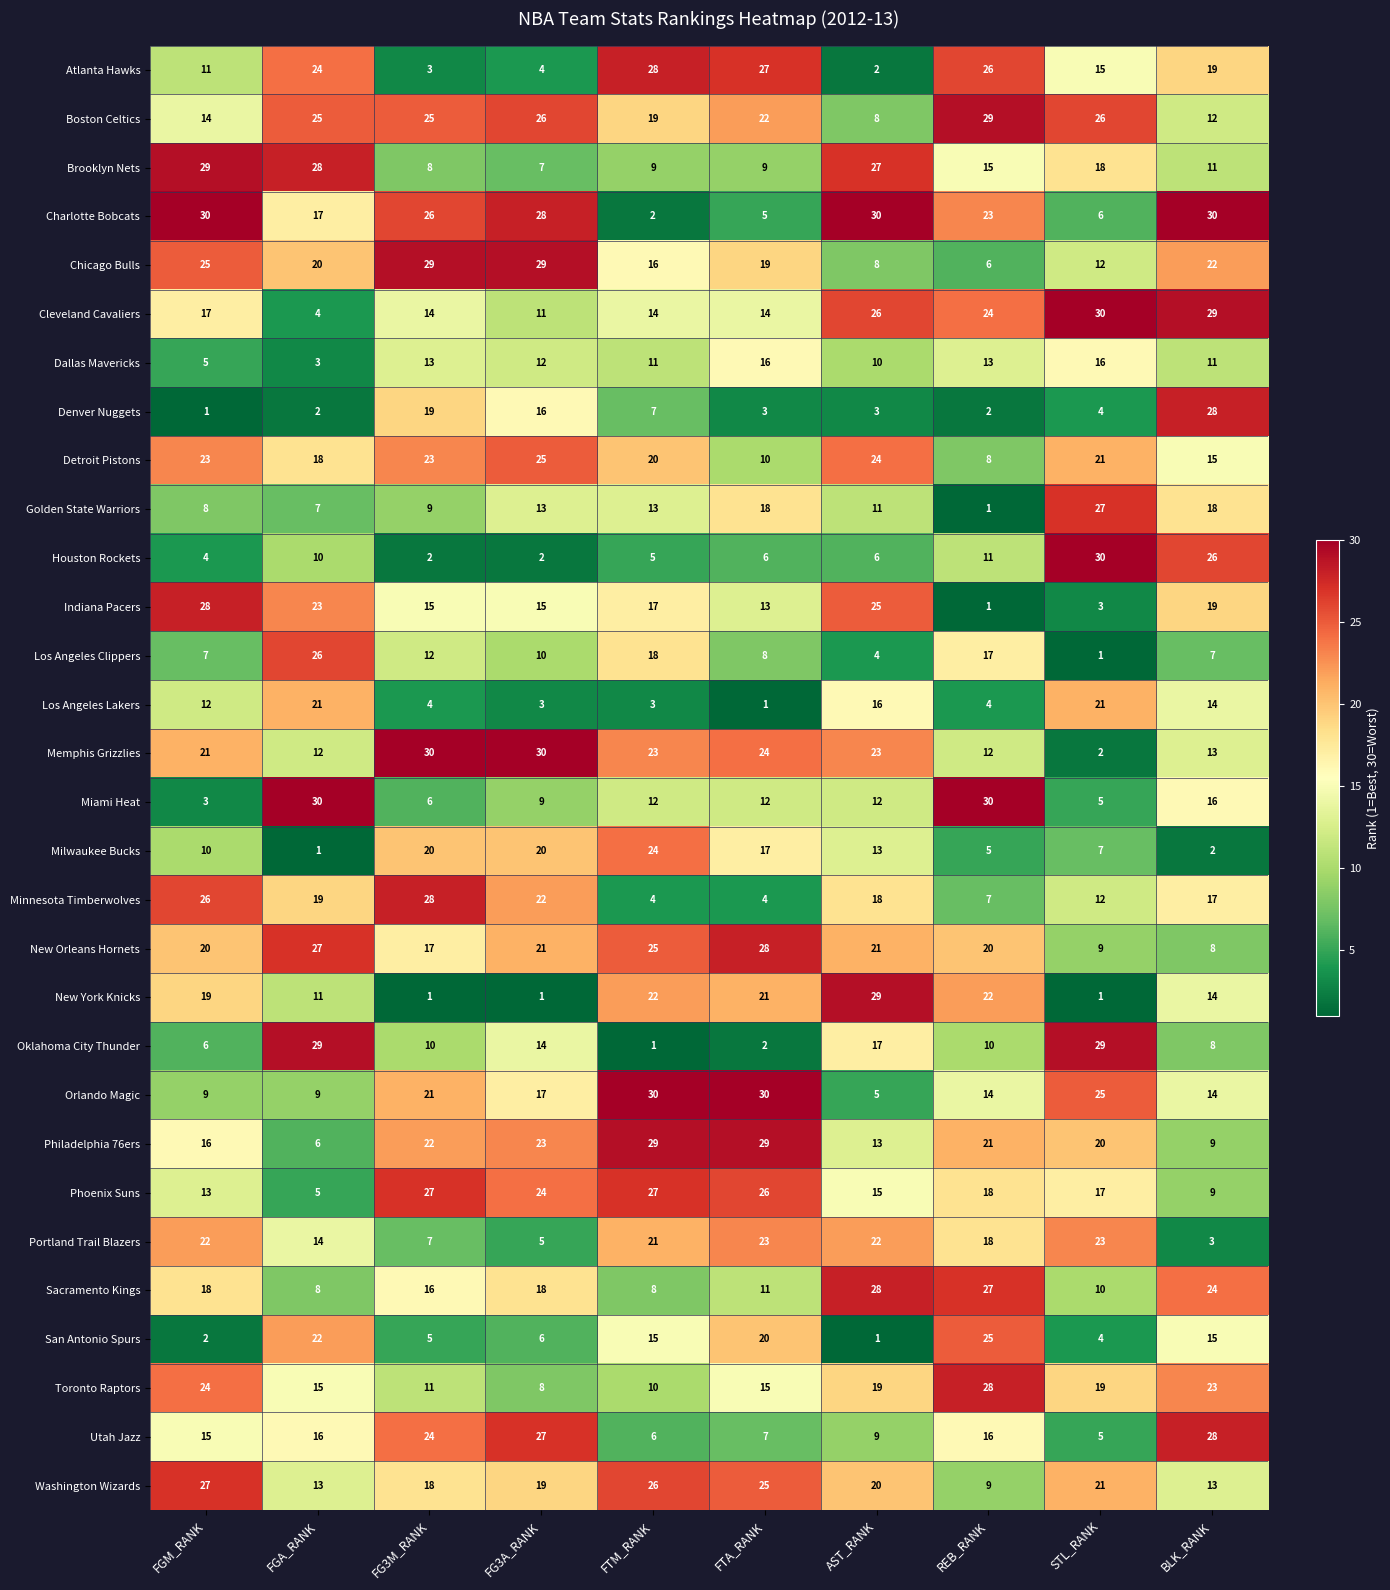

What is the difference between the highest and lowest values at FGM_RANK?

29